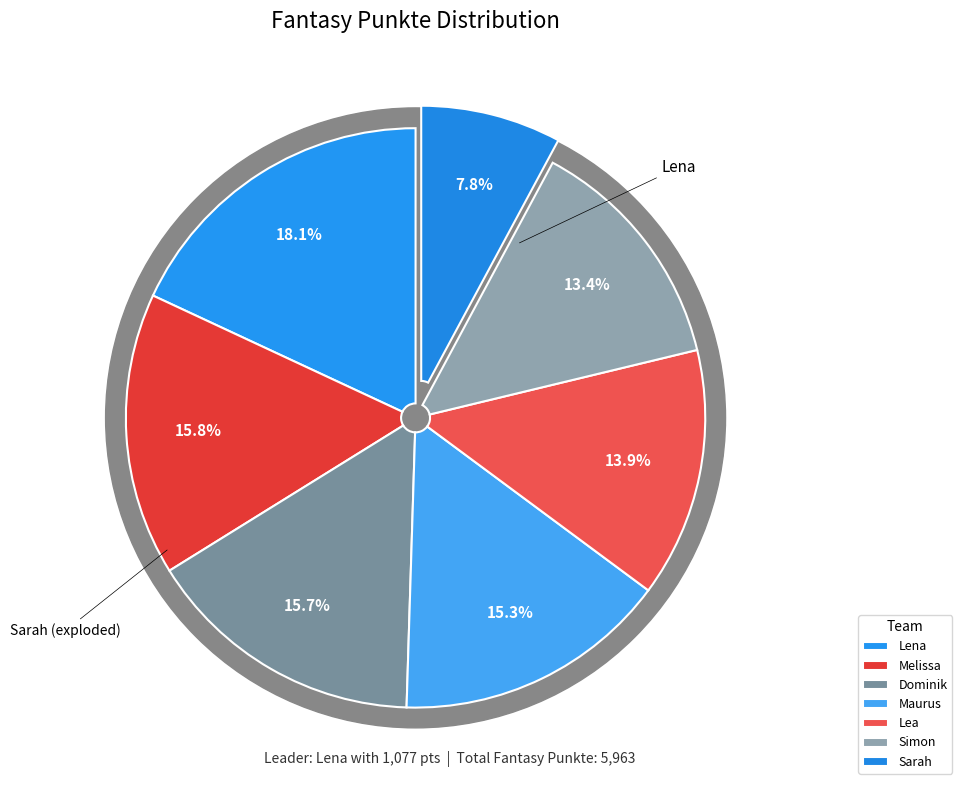

To the nearest percent, what portion does Lea represent?

14%